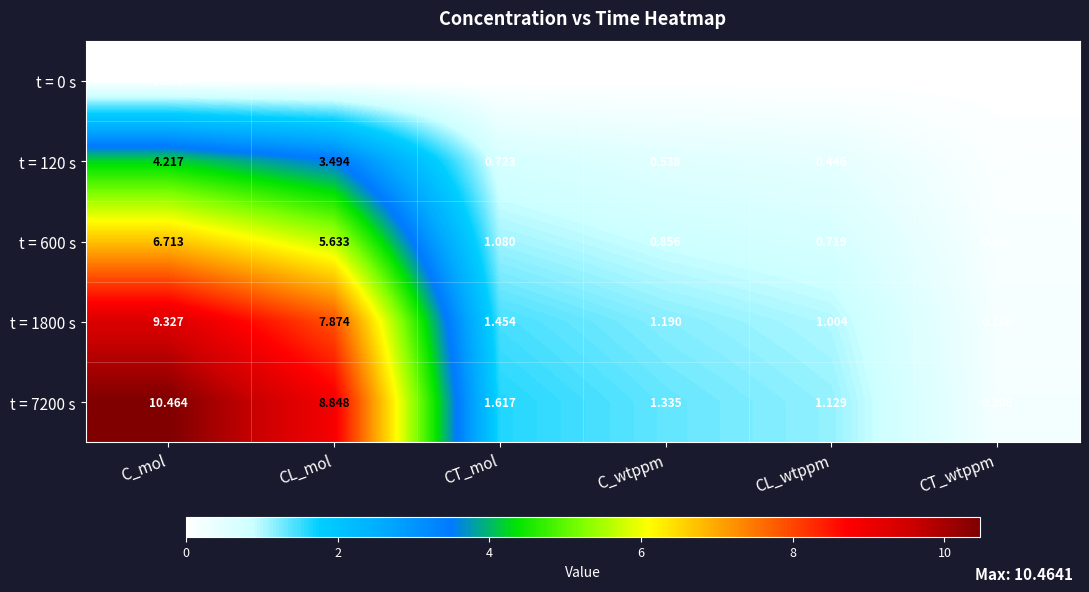

At which category is the sum across all series the highest?

C_mol